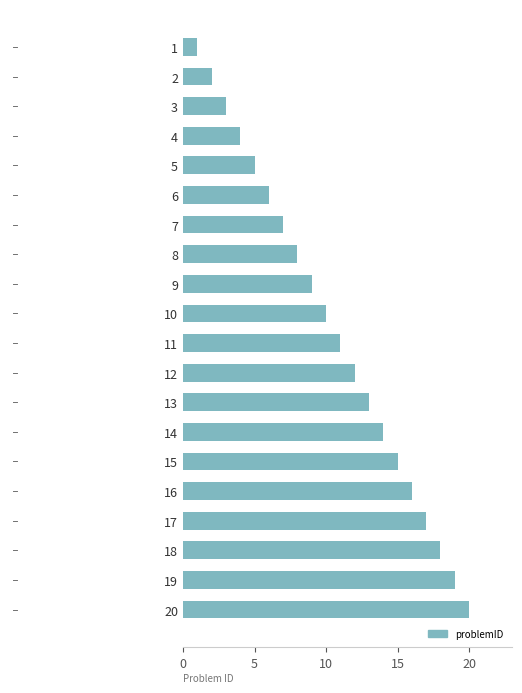

What is the difference between the second highest and second lowest values?

17